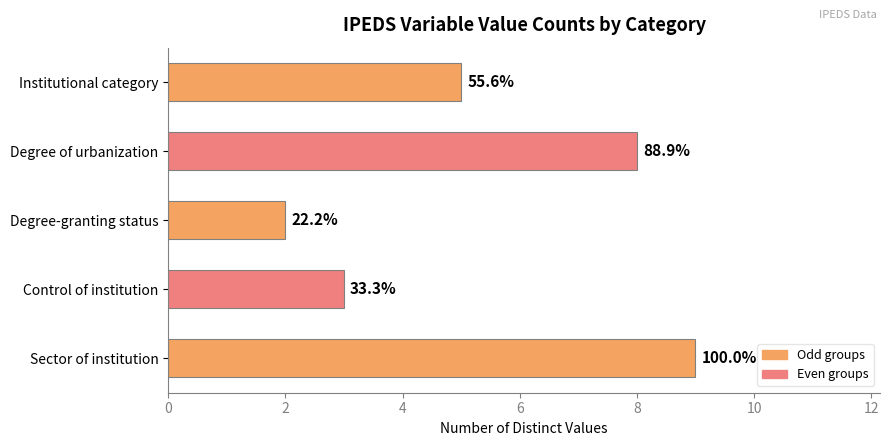

How many bars are there in total?

5